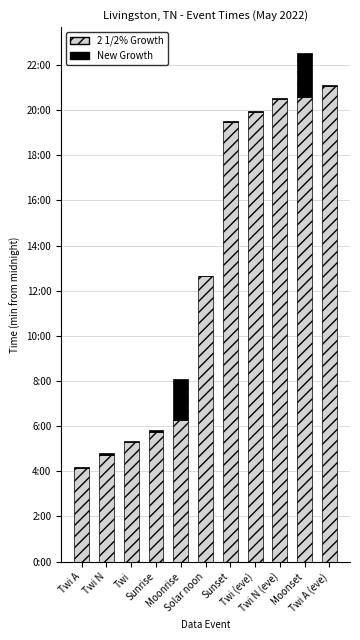

The value of New Growth at Twi N (eve) is 2. True or false?

True